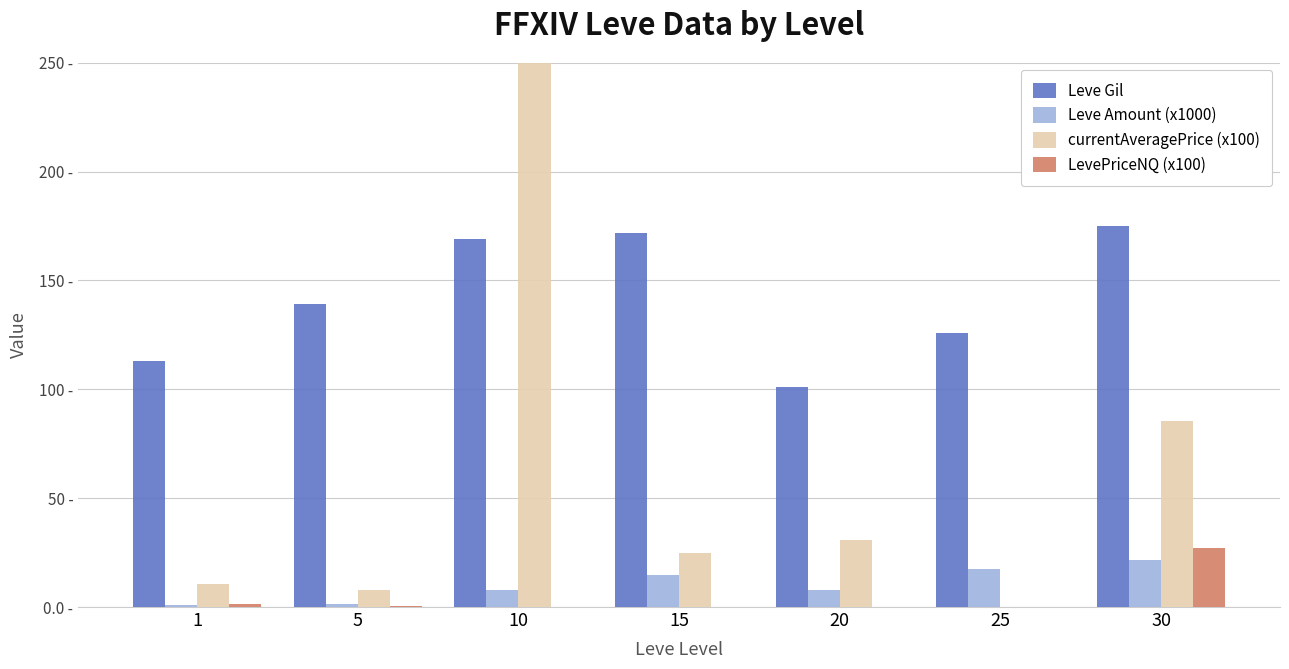

How many values in currentAveragePrice (x100) are above zero?

6